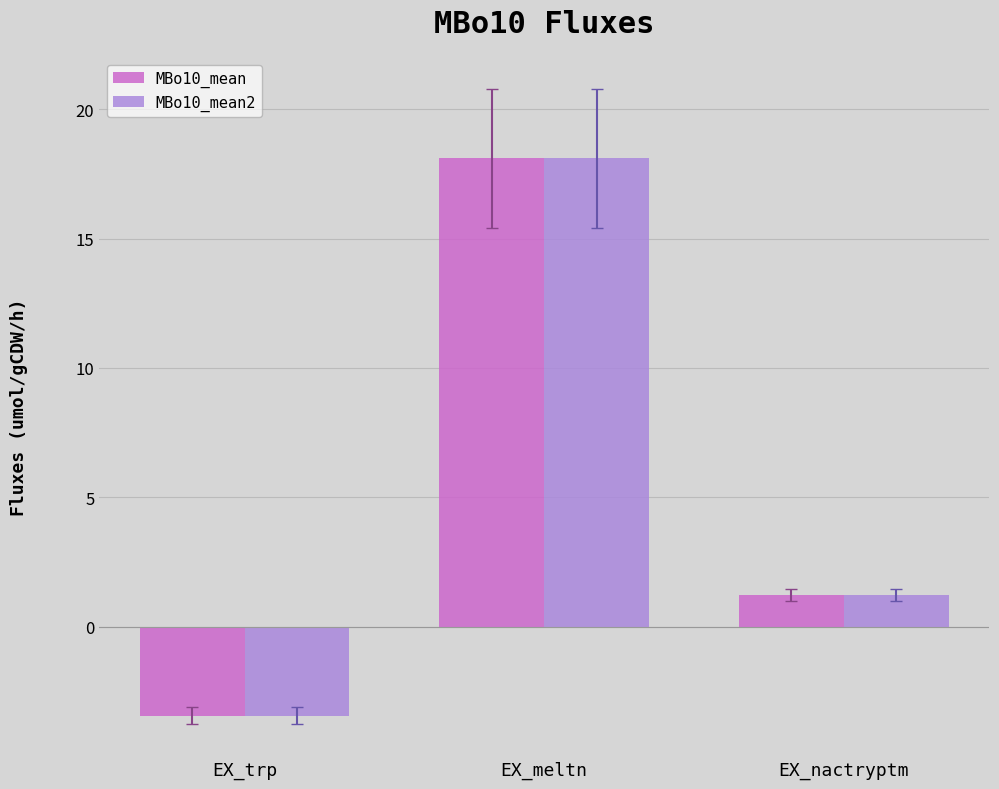

How many distinct data groups are displayed?

2